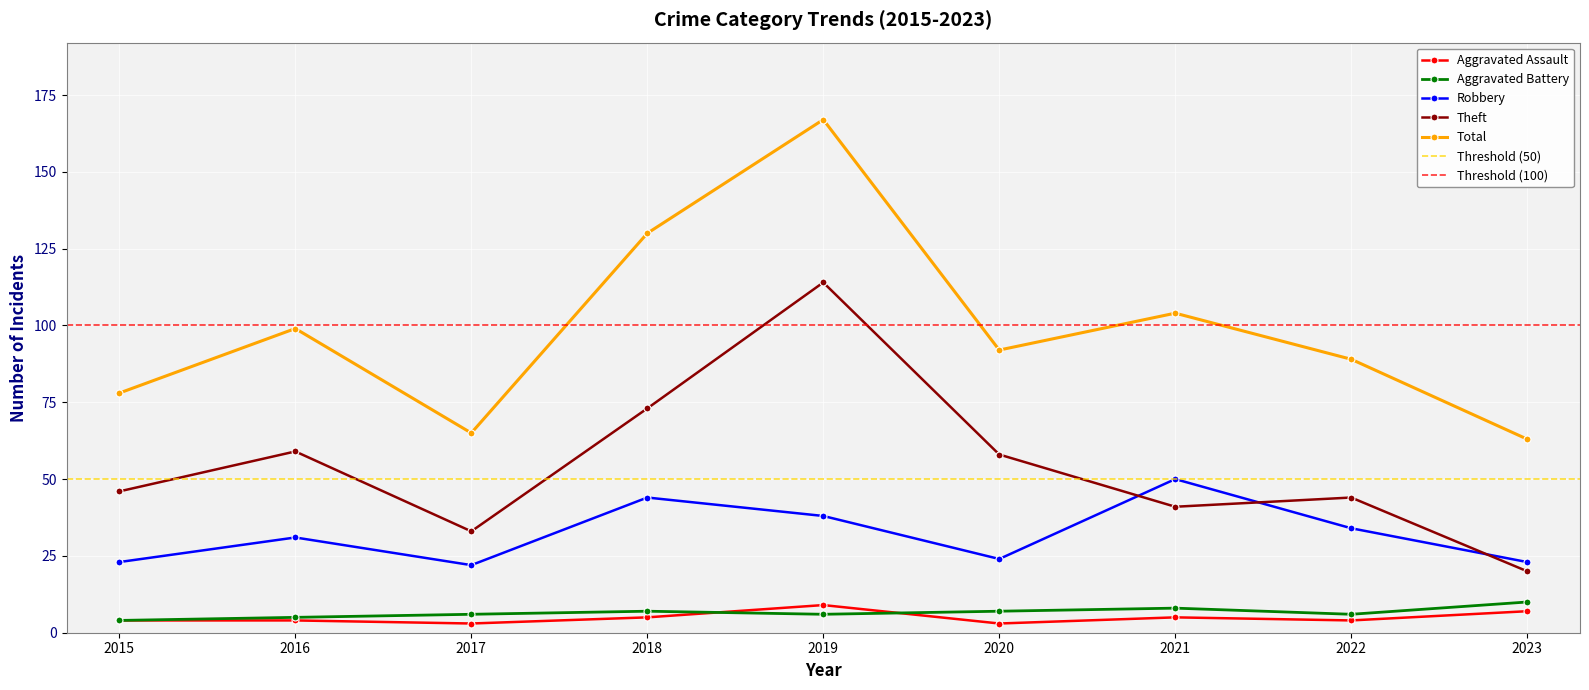

In Total, how many points are higher than both neighbors (excluding endpoints)?

3